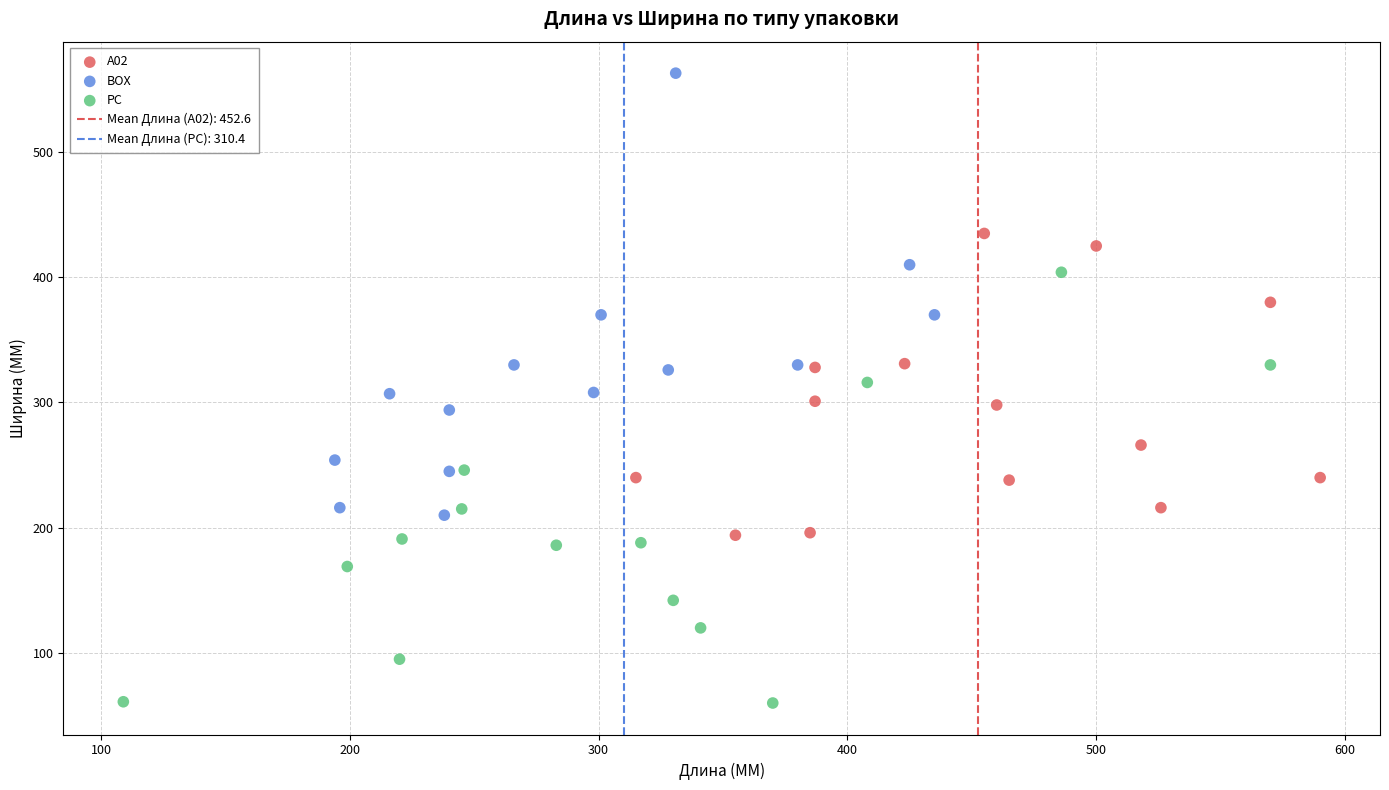

Which series reaches the maximum Y coordinate?

BOX